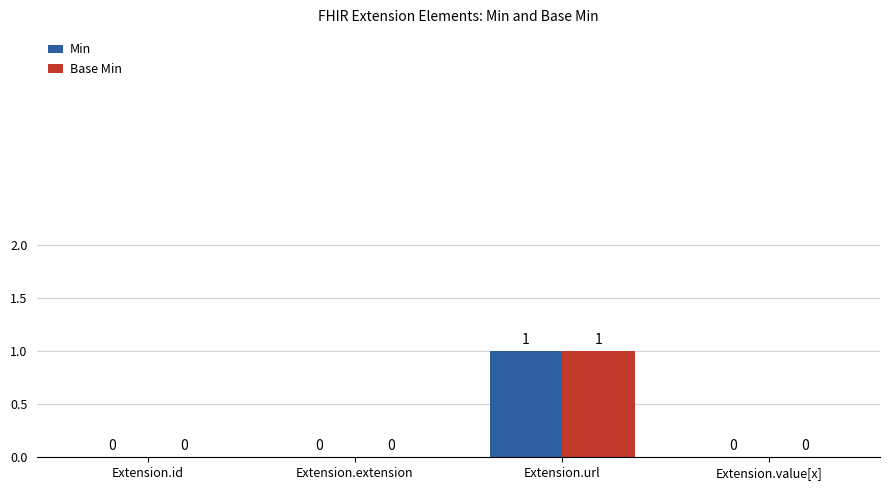

Reading left to right, transcribe all the data shown in this chart.

Min: Extension.id=0	Extension.extension=0	Extension.url=1	Extension.value[x]=0
Base Min: Extension.id=0	Extension.extension=0	Extension.url=1	Extension.value[x]=0